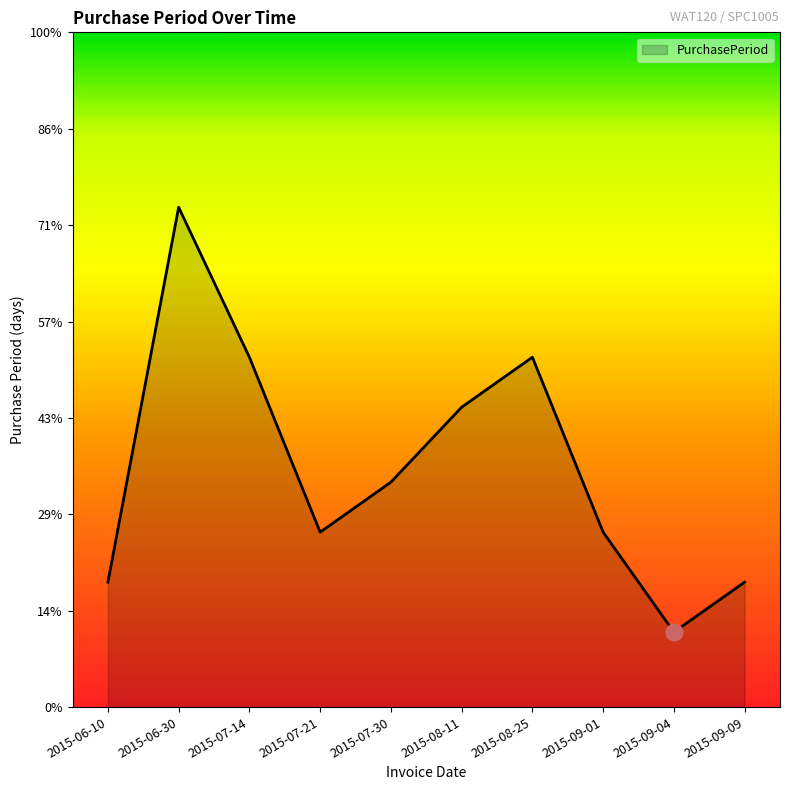

Approximately how many times larger is the value at 2015-06-10 compared to 2015-07-14?

0.4